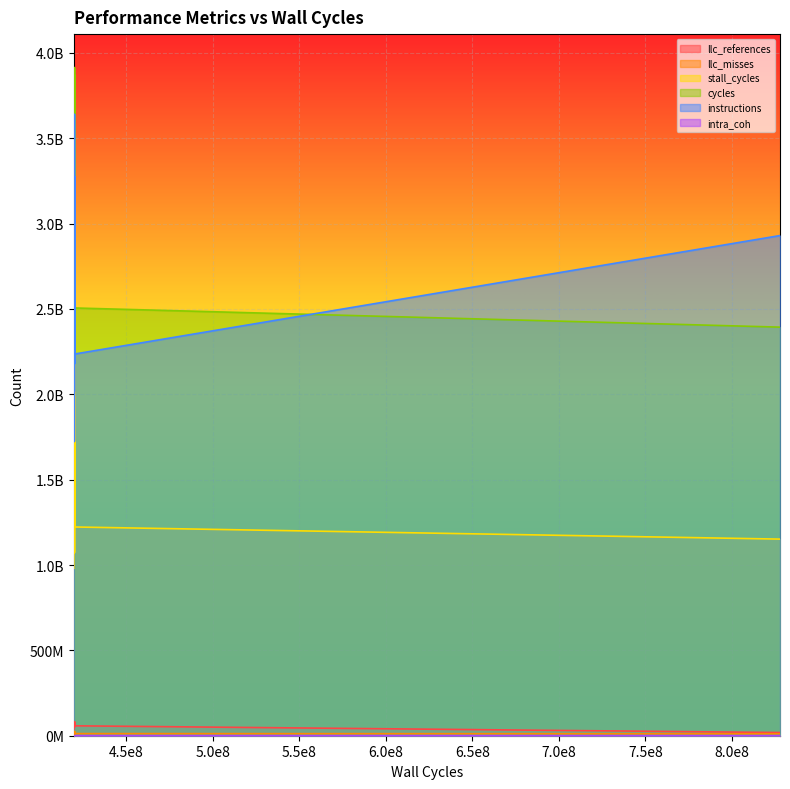

What is the average value of the cycles series?

3099946846